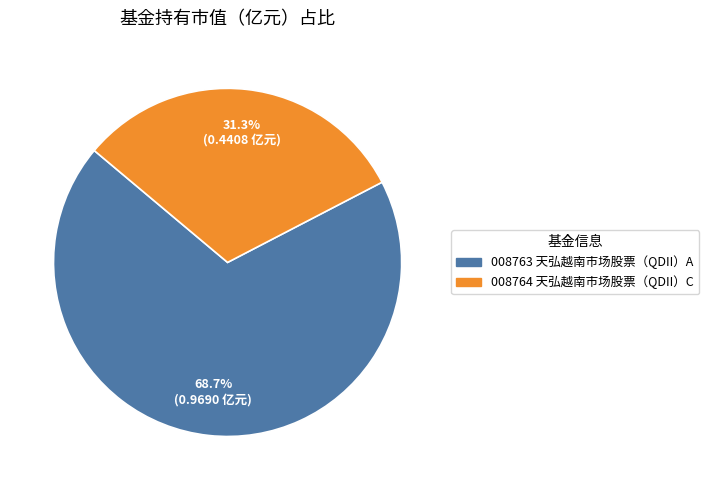

Is there any slice that represents more than half of the pie?

Yes